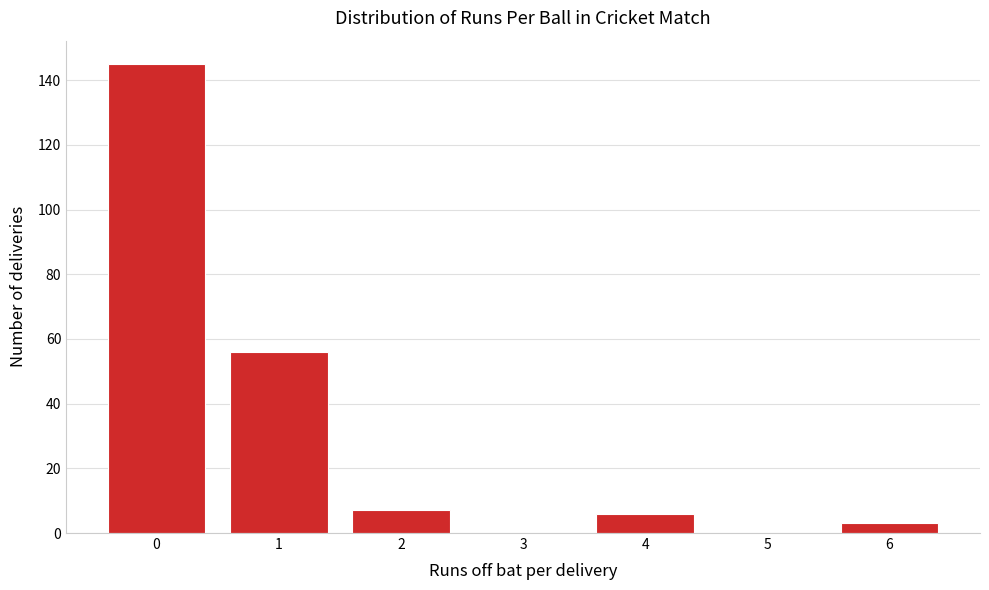

Reading left to right, extract all data points from this chart.

0=145	1=56	2=7	3=0	4=6	5=0	6=3